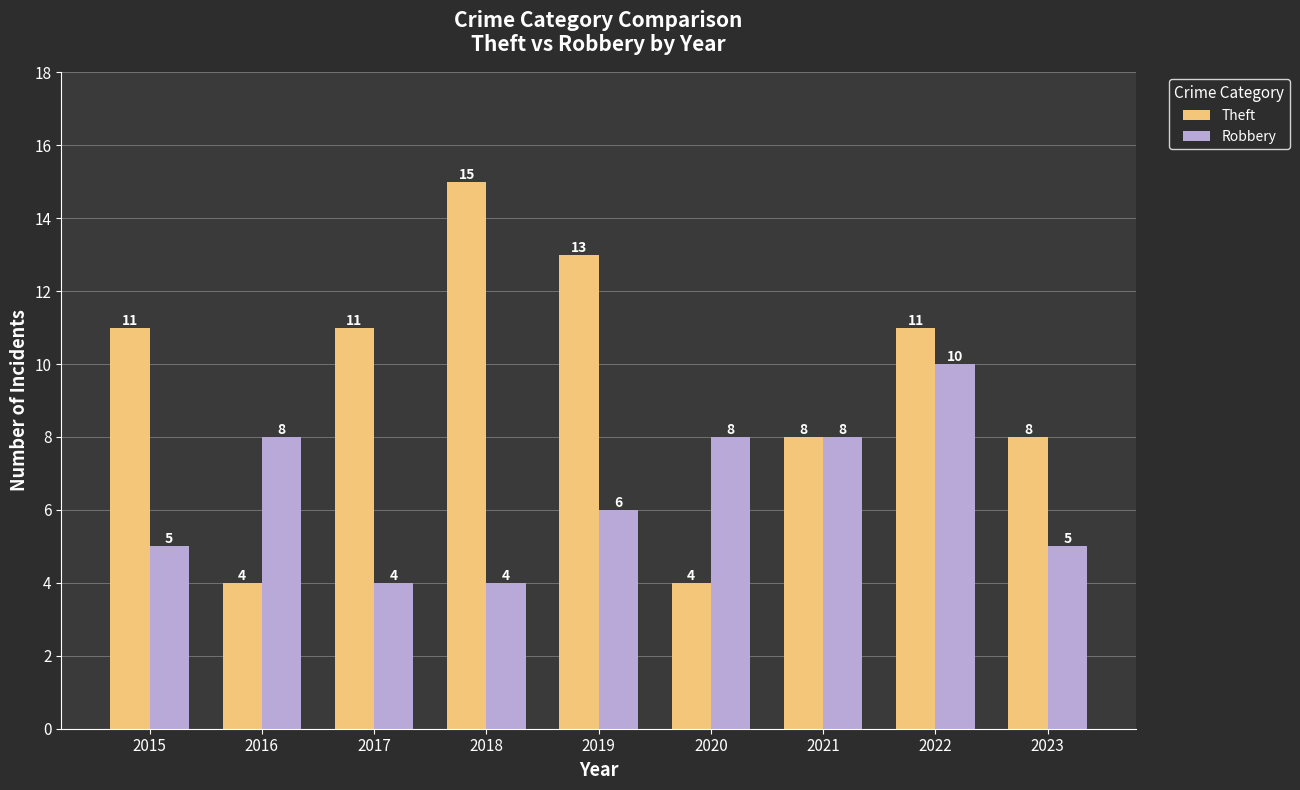

What is the value of the Robbery bar at the 2nd from the left?

8